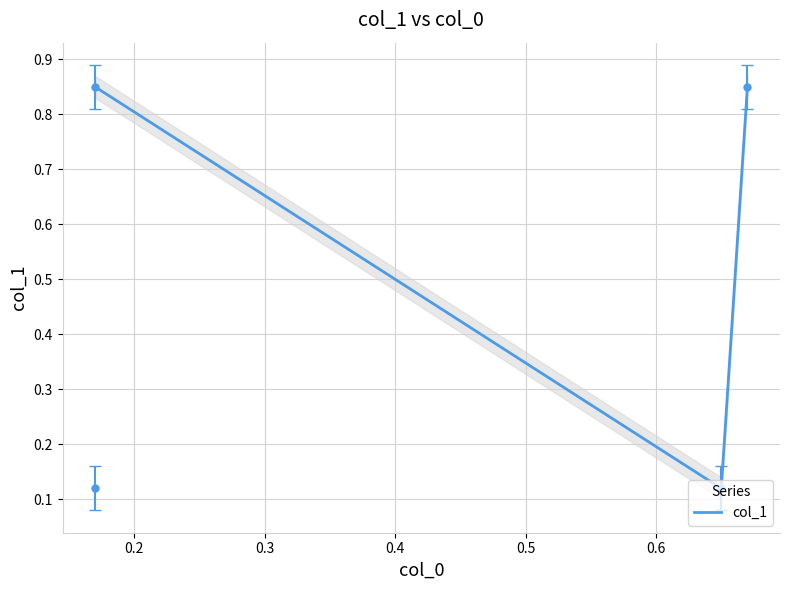

What is the difference between the maximum and second lowest values?

0.7